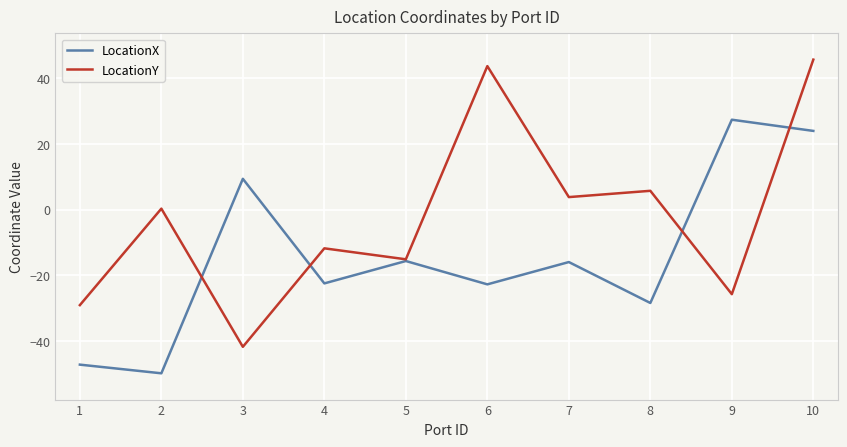

What is the difference between the maximum and minimum values in the LocationX series?

77.2